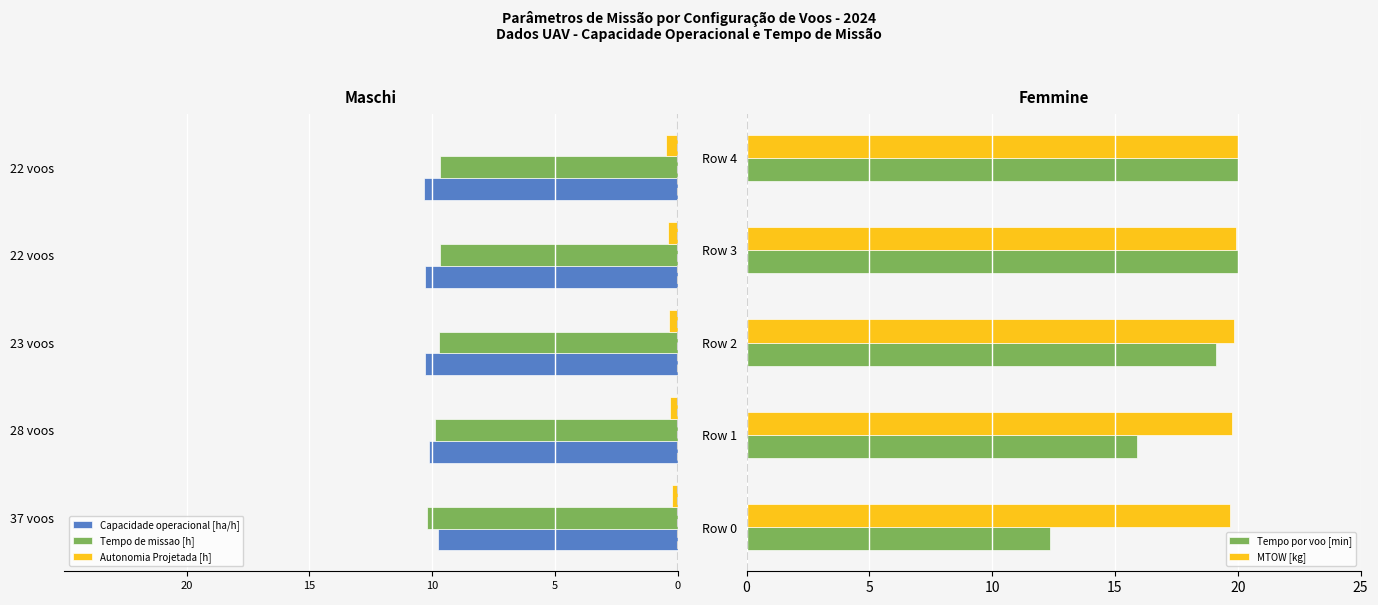

Does the chart contain any negative values?

Yes